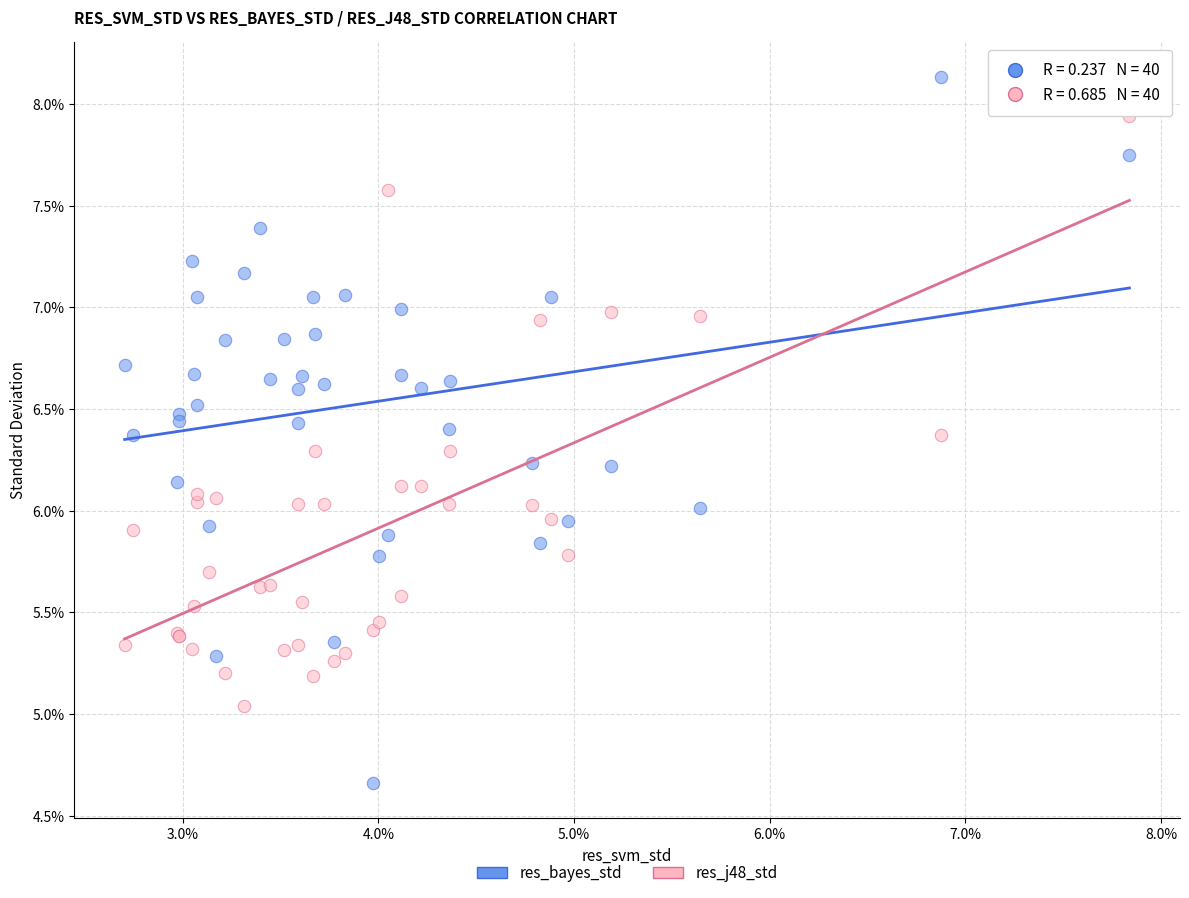

Which series contains the highest Y value?

res_bayes_std